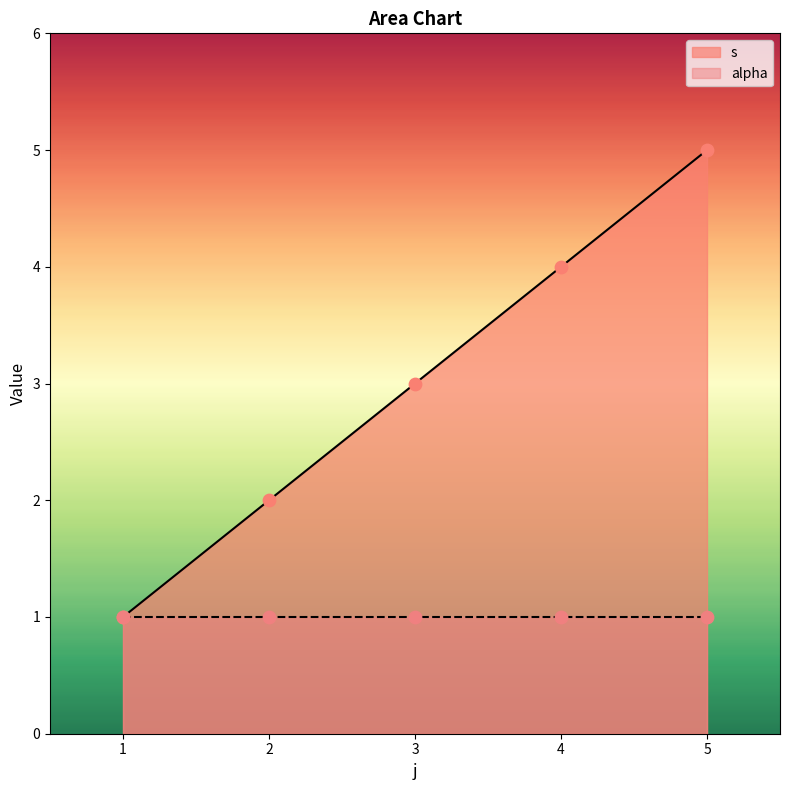

What is the change in value from 2 to 3?

+1